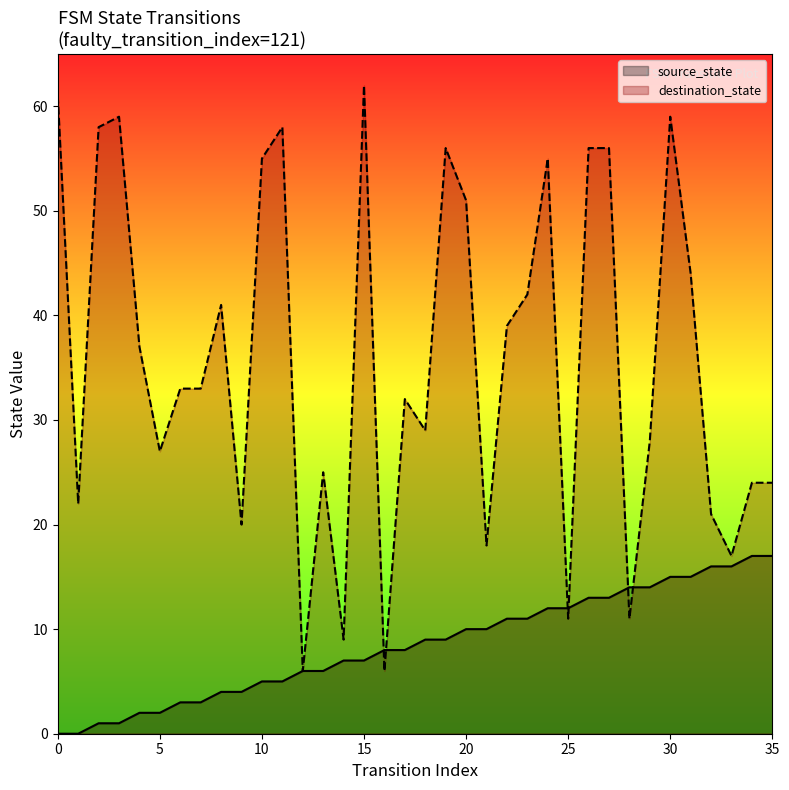

The destination_state series shows 6 at 12. True or false?

True